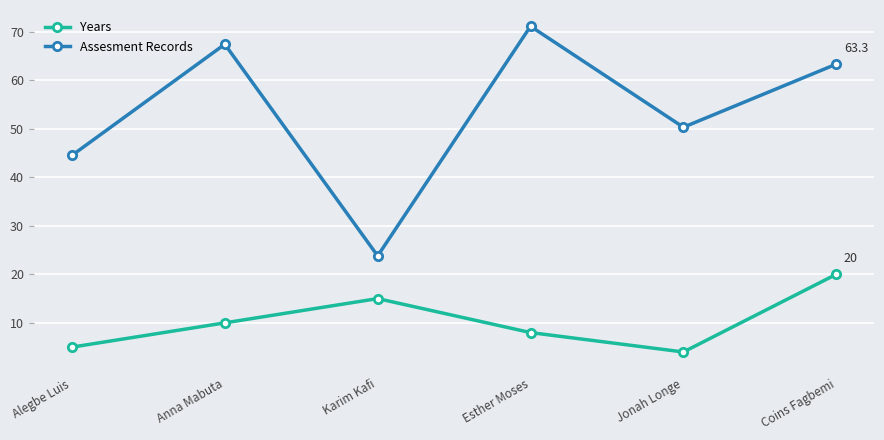

In Years, how many points are lower than both neighbors (excluding endpoints)?

1